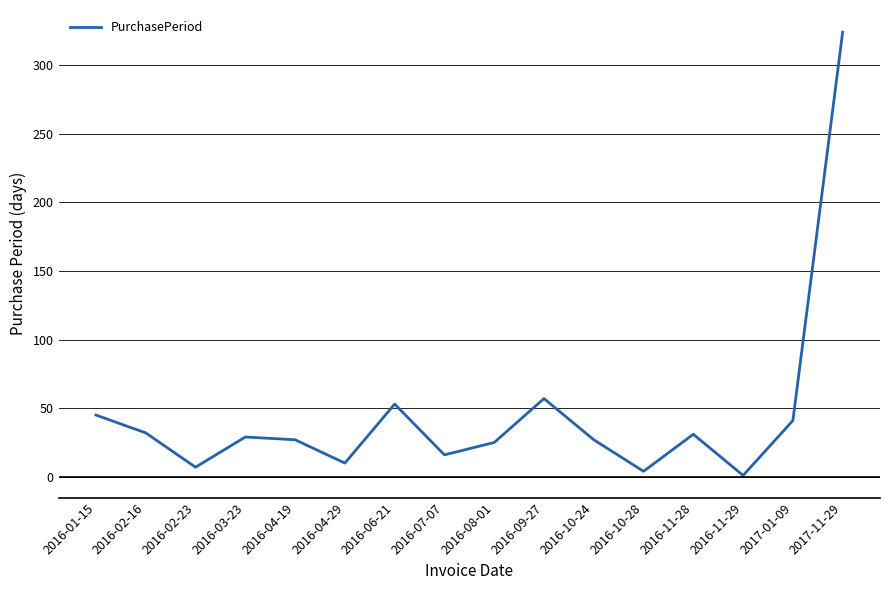

At which category does the chart reach its peak across all series?

2017-11-29